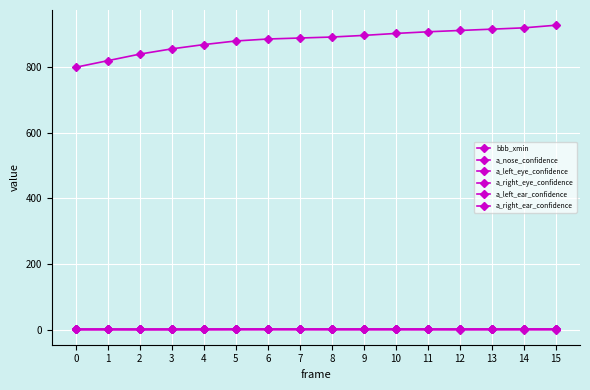

Which has a higher value, 7 or 12?

12